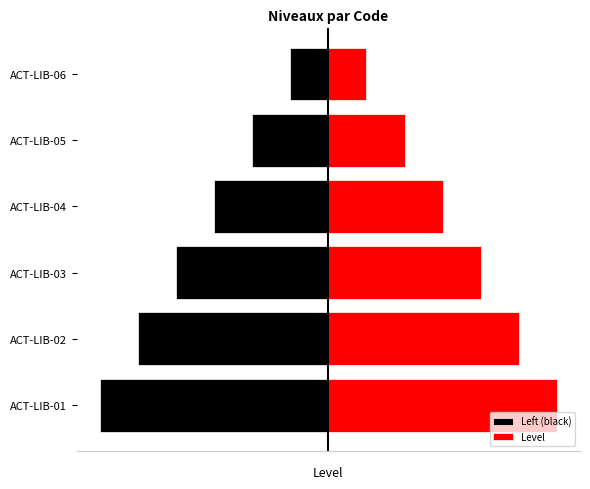

How many bars are there in each group?

2